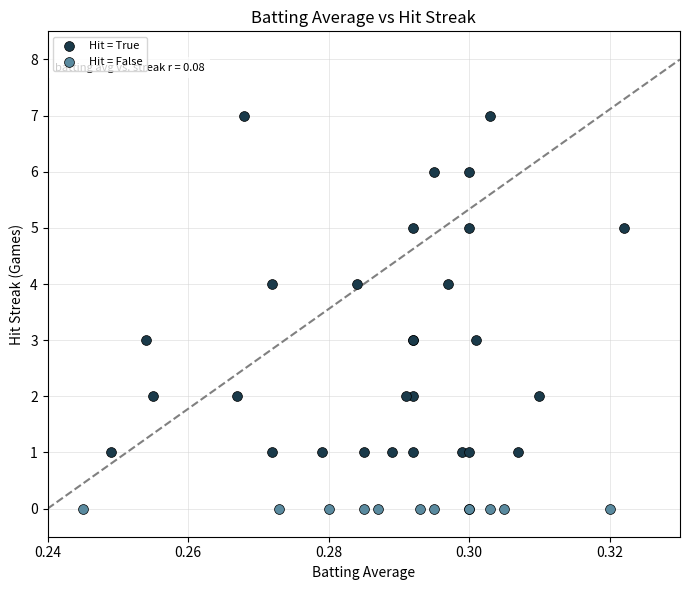

Which series contains the highest Y value?

Hit = True